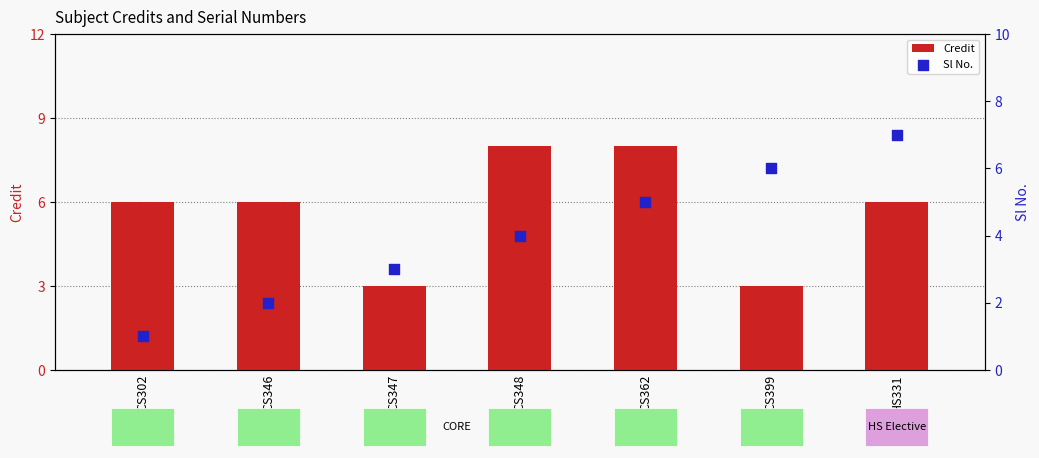

At which category is the sum across all series the highest?

CS362